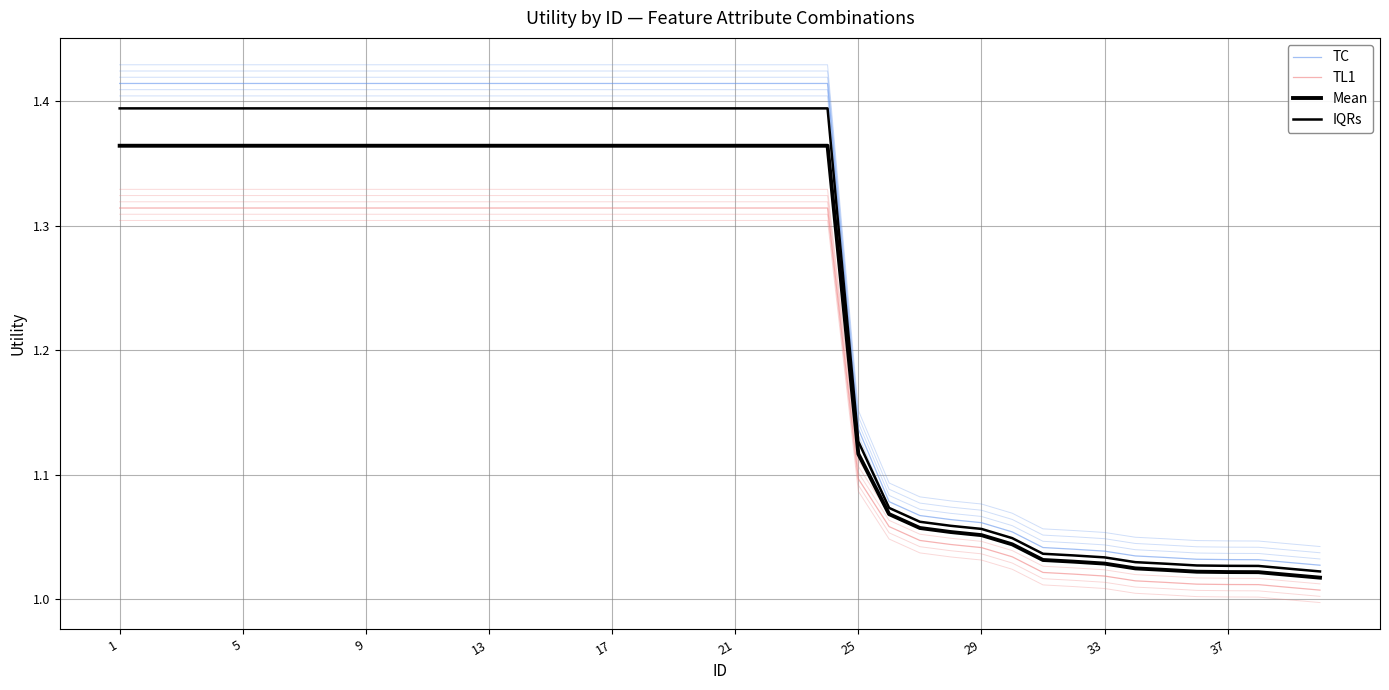

At how many categories does at least one series exceed 1?

40